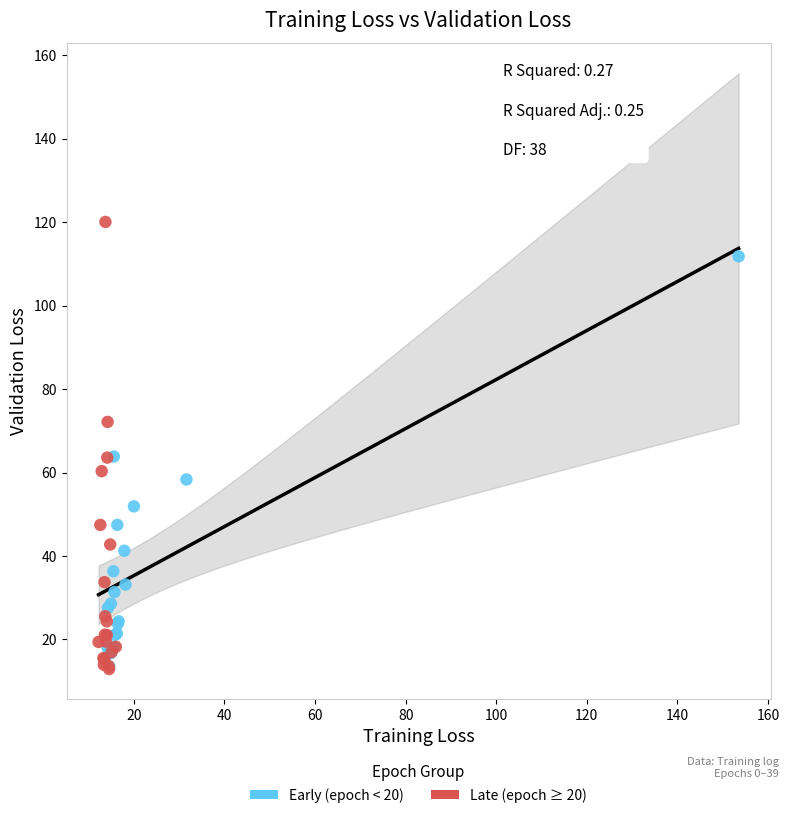

Which series contains the highest Y value?

Late (epoch ≥ 20)